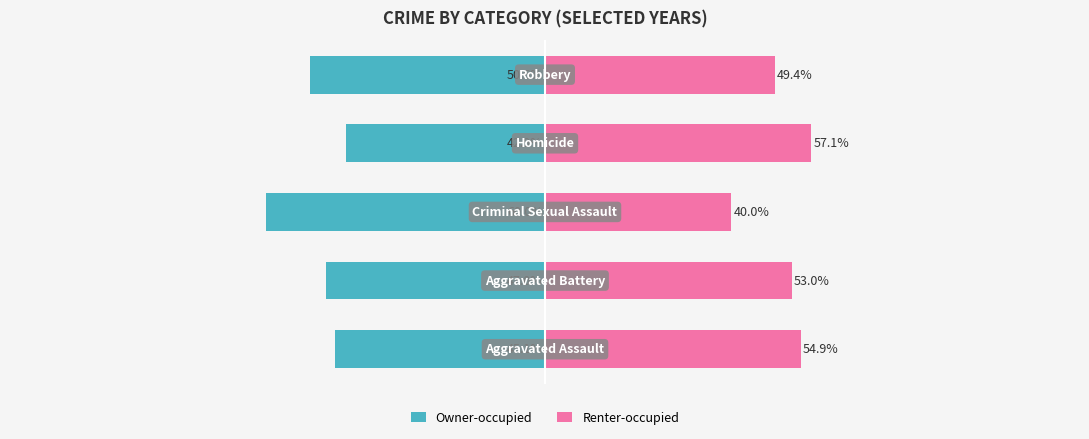

At which category does the chart reach its peak across all series?

3